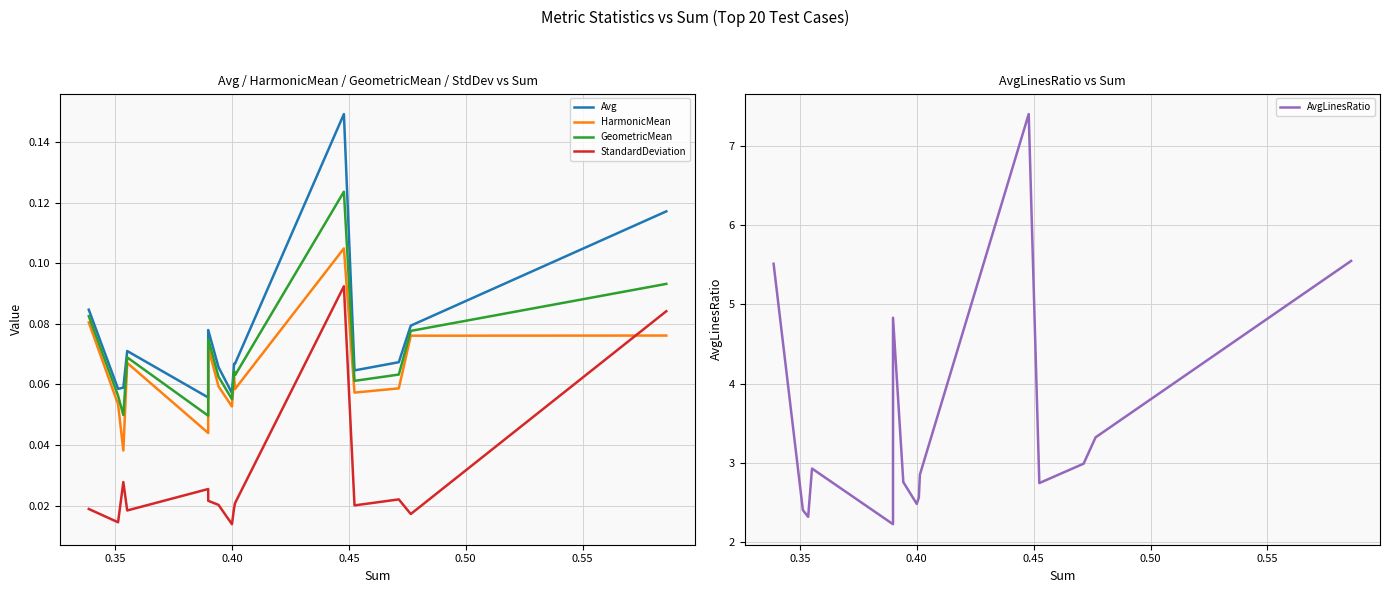

At how many categories does at least one series exceed 2?

20